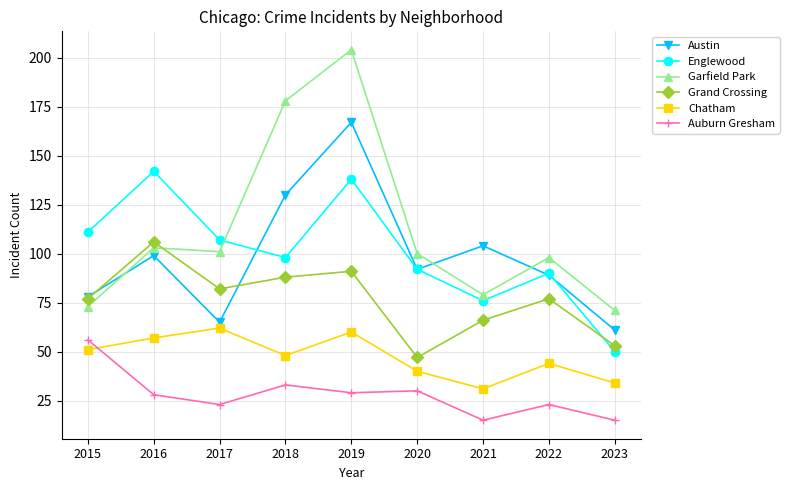

What is the value of the Grand Crossing point at the 7th from the left?

66